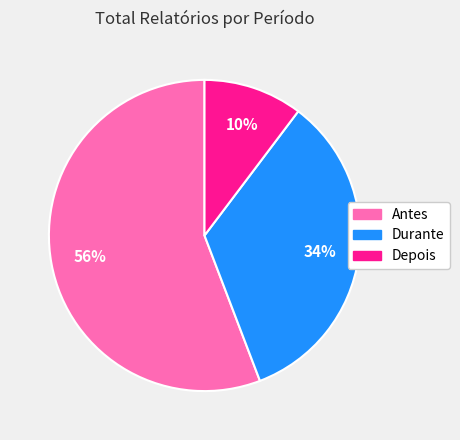

True or false: Antes accounts for 45% of the total.

False